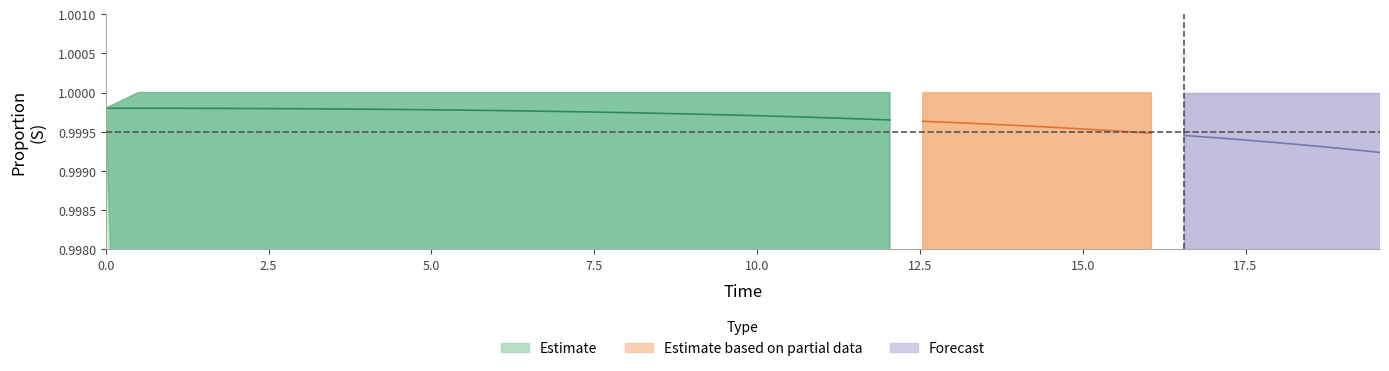

What is the greatest value displayed?

1.0